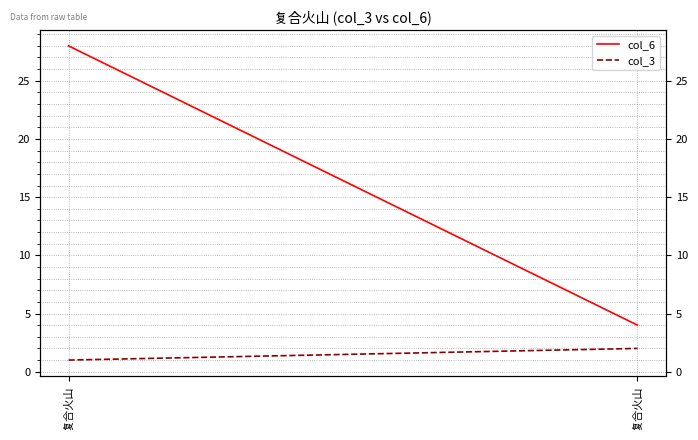

List the labels in order of col_6 value, largest first.

复合火山, 复合火山